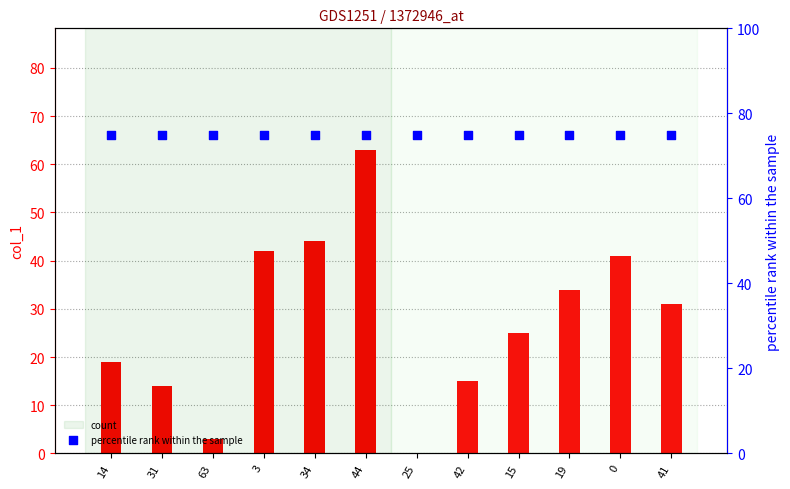

Which series has the largest total across all categories?

col_2